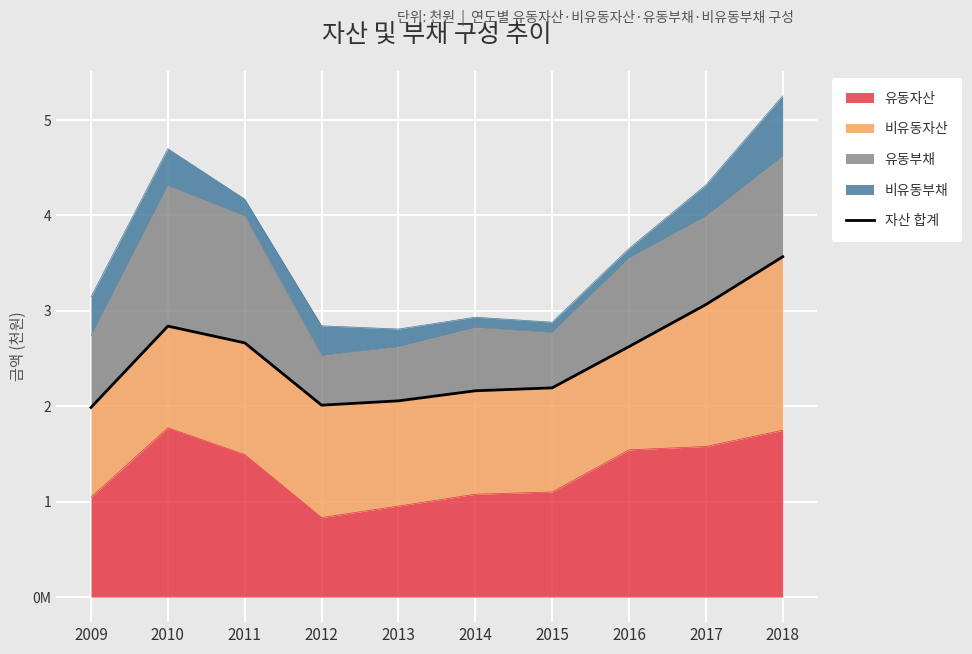

Where is the data nearest to the value 277749895?

2010